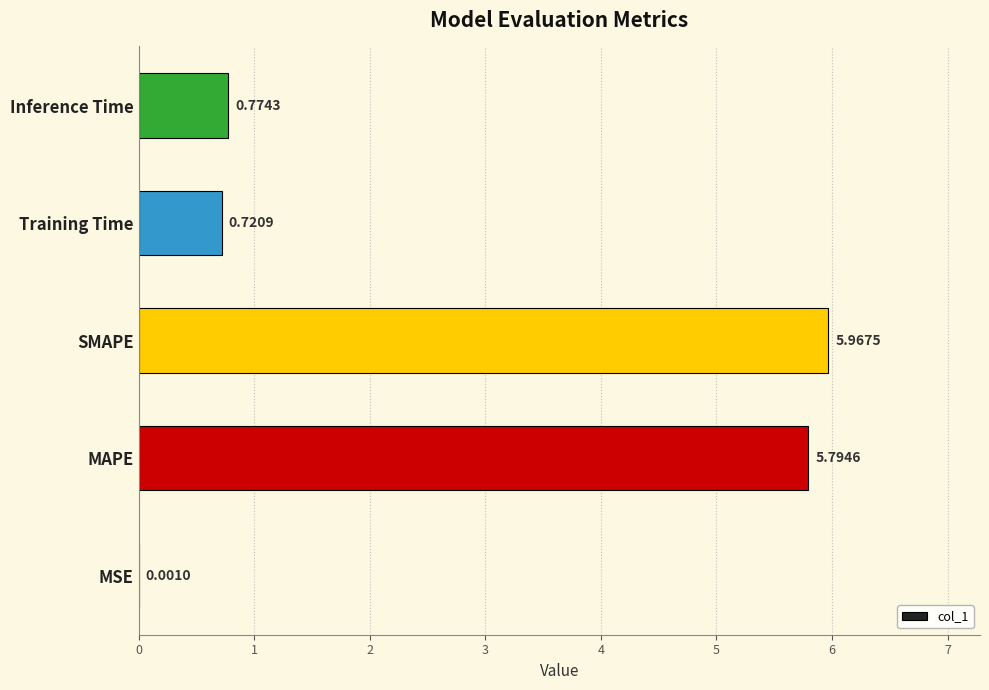

What is the sum of all values?

13.3